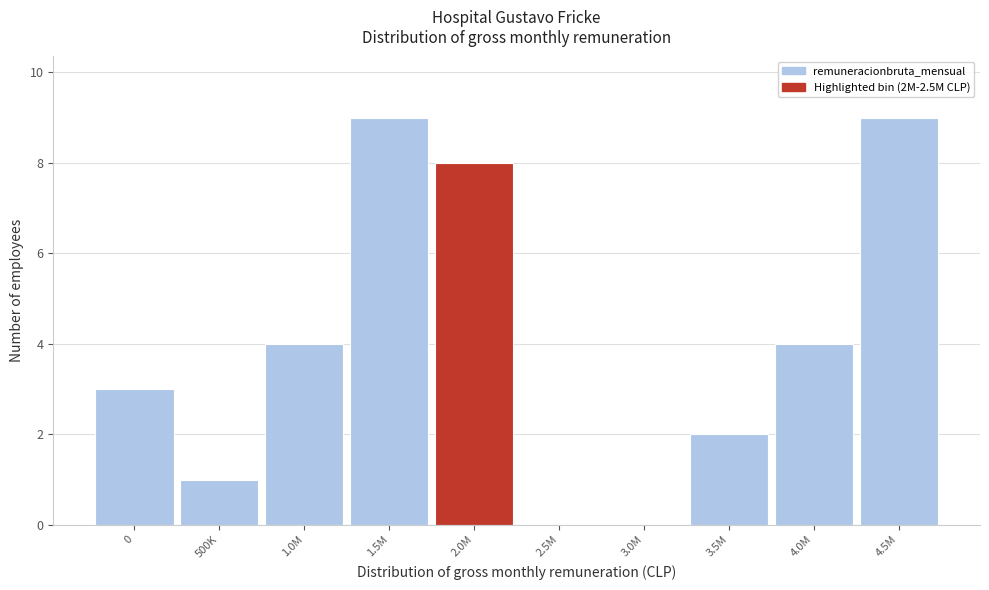

Reading left to right, extract all data points from this chart.

0=3	500K=1	1.0M=4	1.5M=9	2.0M=8	2.5M=0	3.0M=0	3.5M=2	4.0M=4	4.5M=9